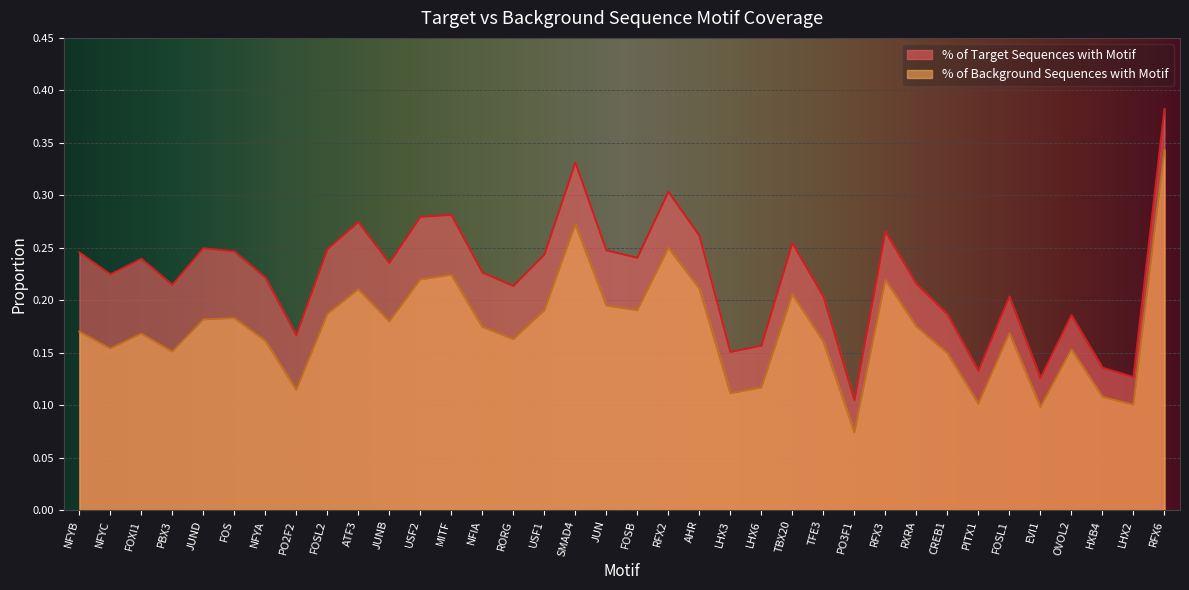

What are all the series names shown in the legend?

% of Target Sequences with Motif, % of Background Sequences with Motif